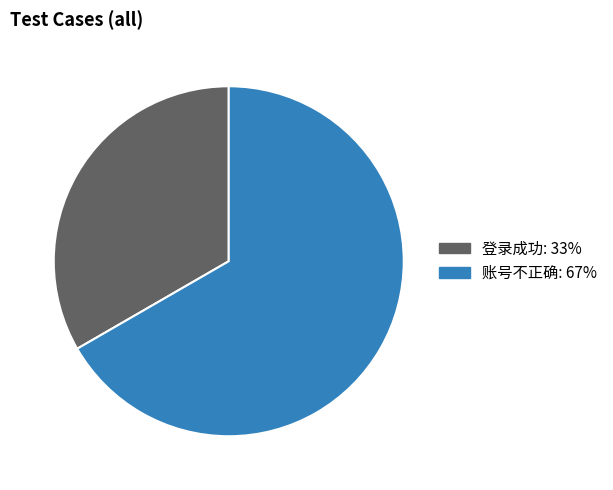

How many slices are in this pie chart?

2